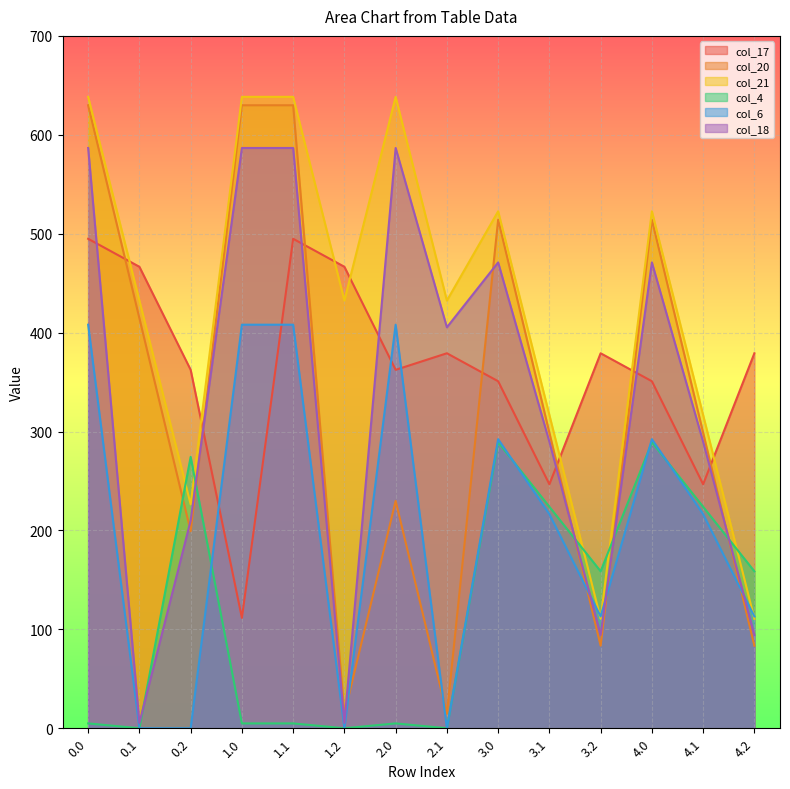

Which series ends up on top after the final intersection of col_6 and col_20?

col_6